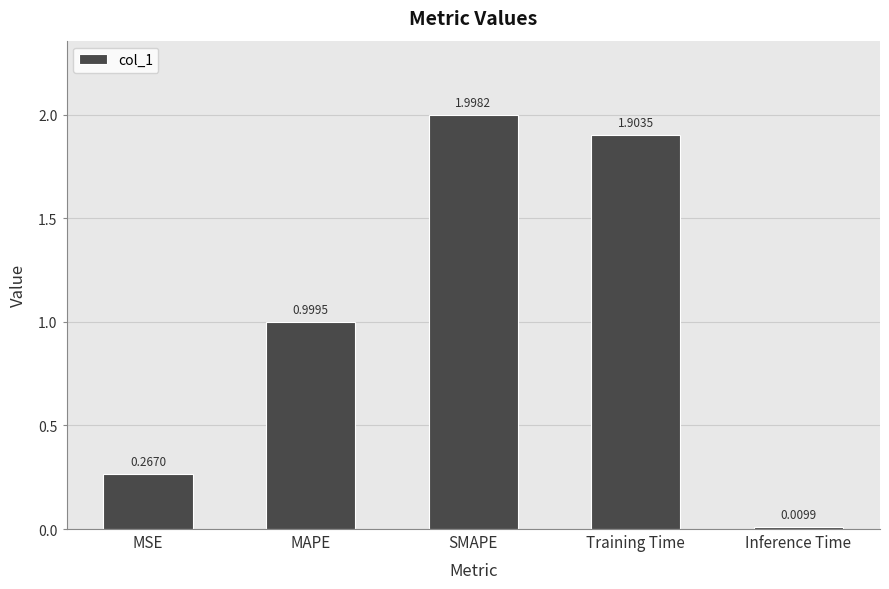

At which category does the chart reach its minimum across all series?

Inference Time